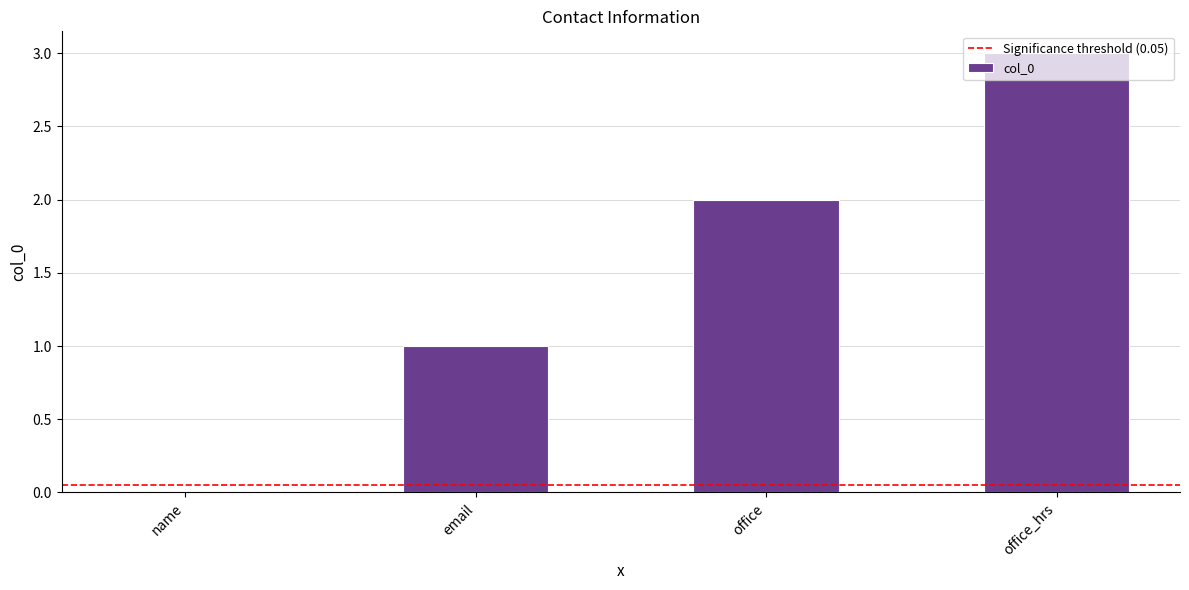

Reading left to right, extract all data points from this chart.

0	1	2	3